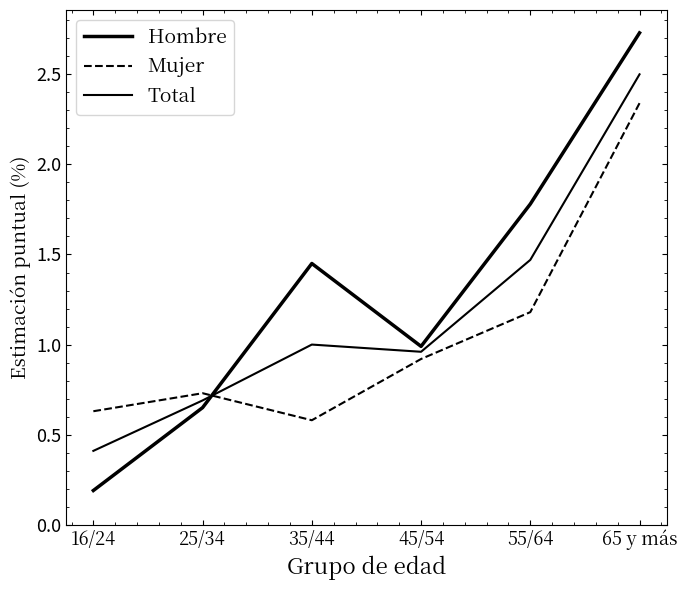

What is the sum of the Total values at 25/34 and 45/54?

1.6